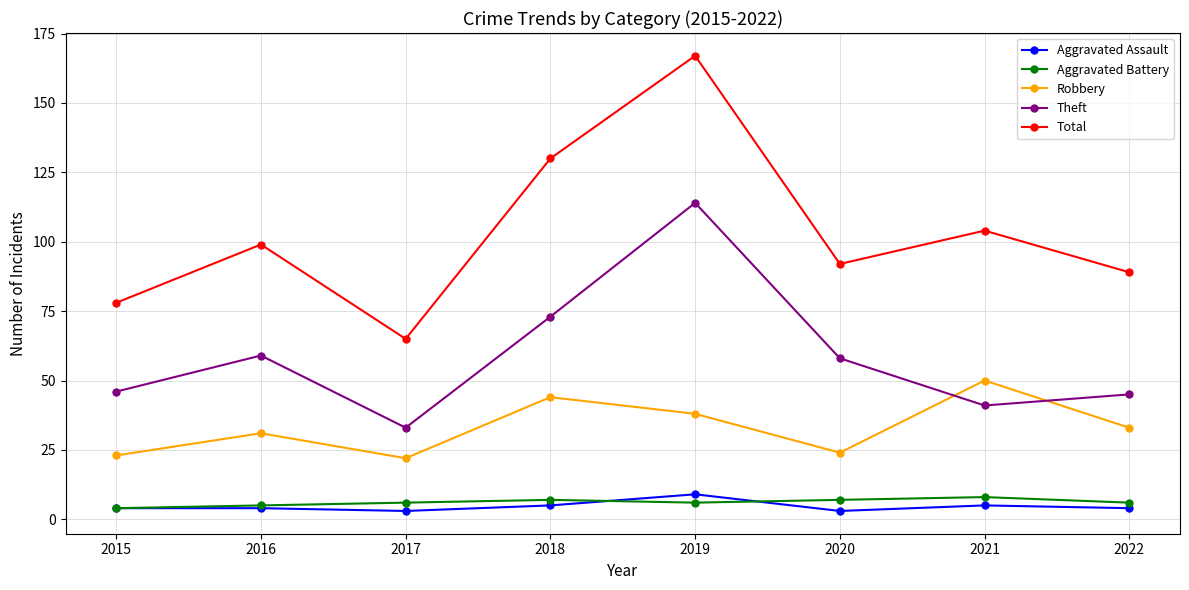

At how many categories does at least one series exceed 86?

6